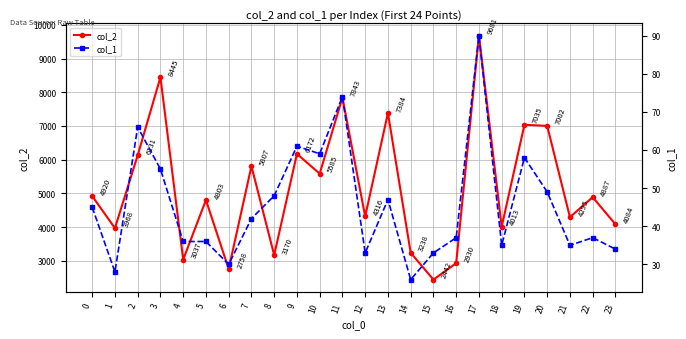

Is this an area chart (filled region under the line)?

No